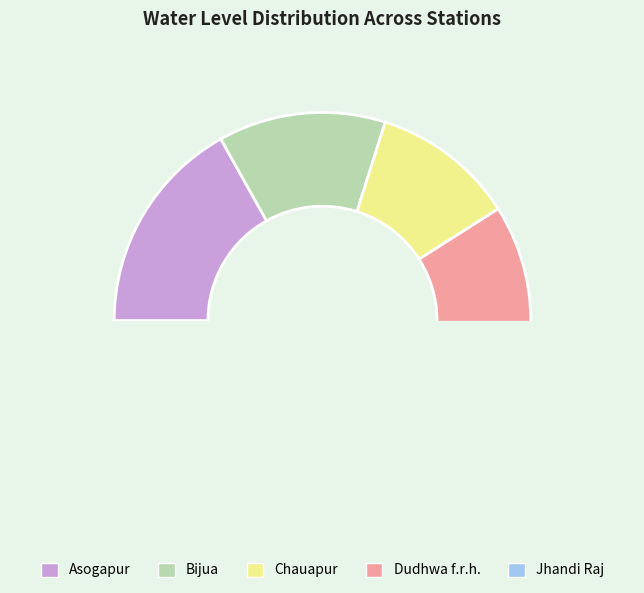

To the nearest percent, what is the difference between the largest and smallest slice percentages?

31%